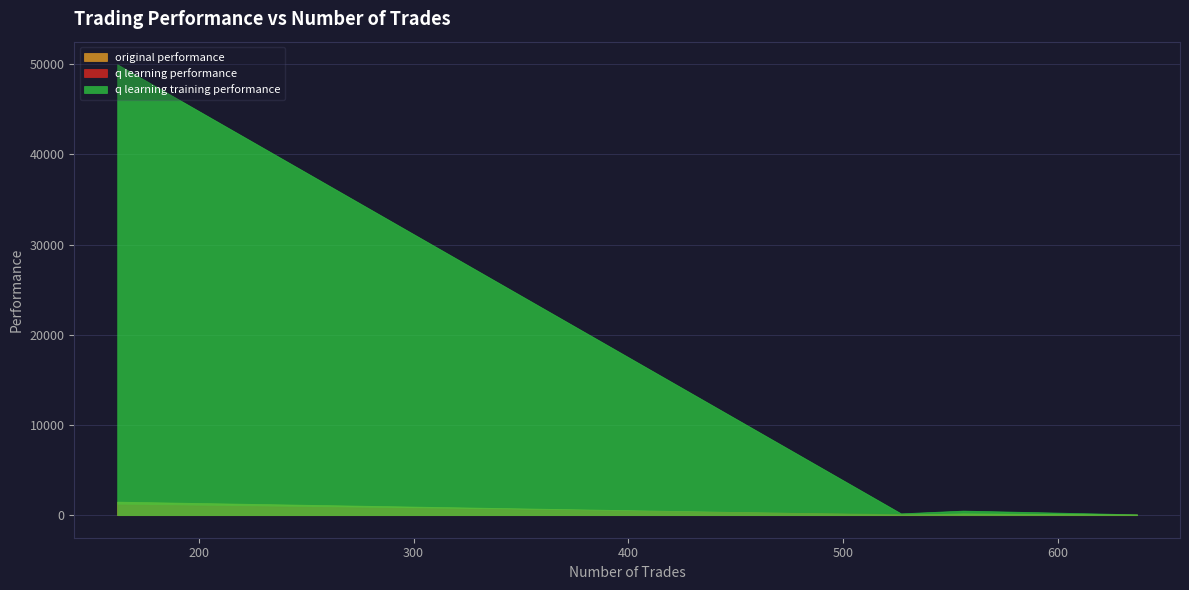

At which label does original performance reach its minimum?

162